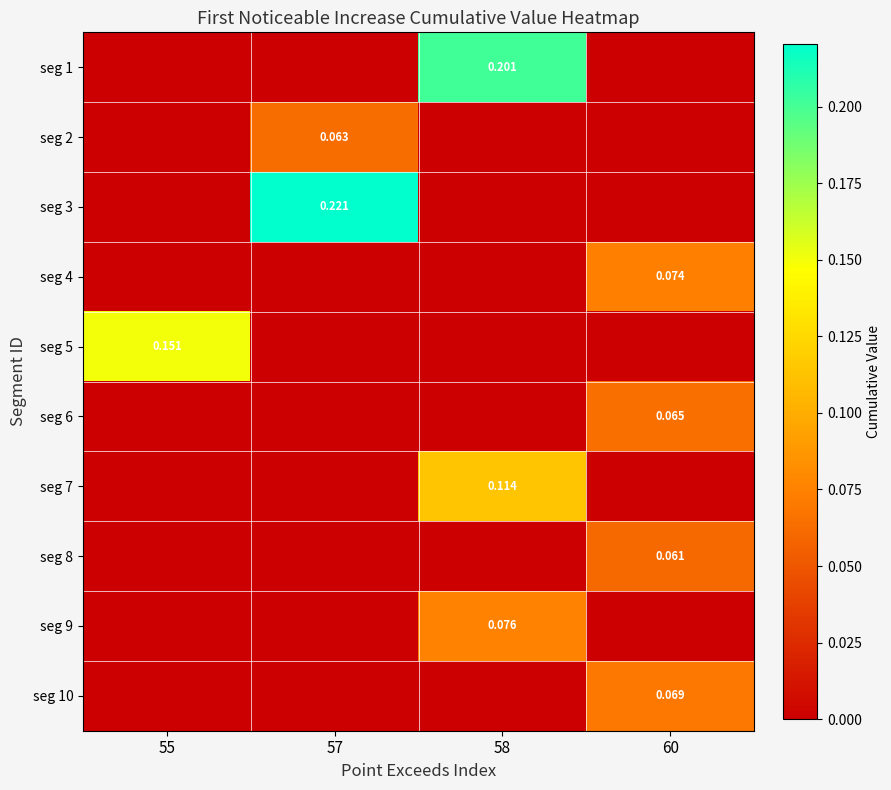

The seg 8 series shows 0.1 at 60. True or false?

True